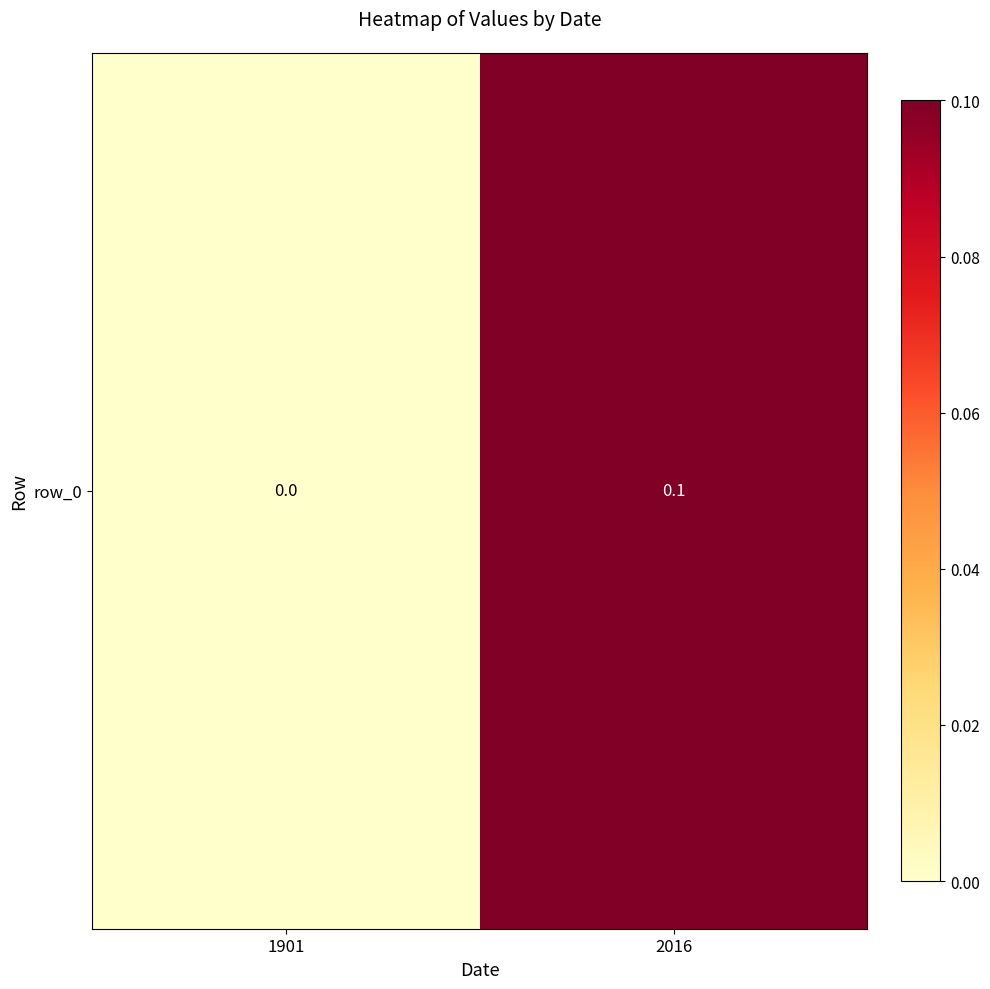

Rank the categories by value from lowest to highest.

1901, 2016